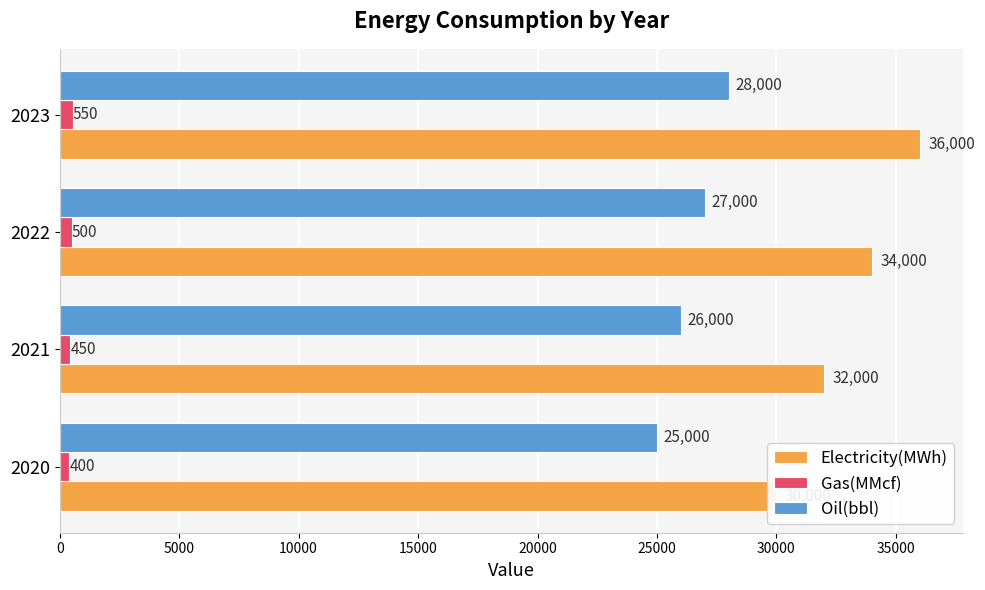

Which series has the widest spread of values?

Electricity(MWh)